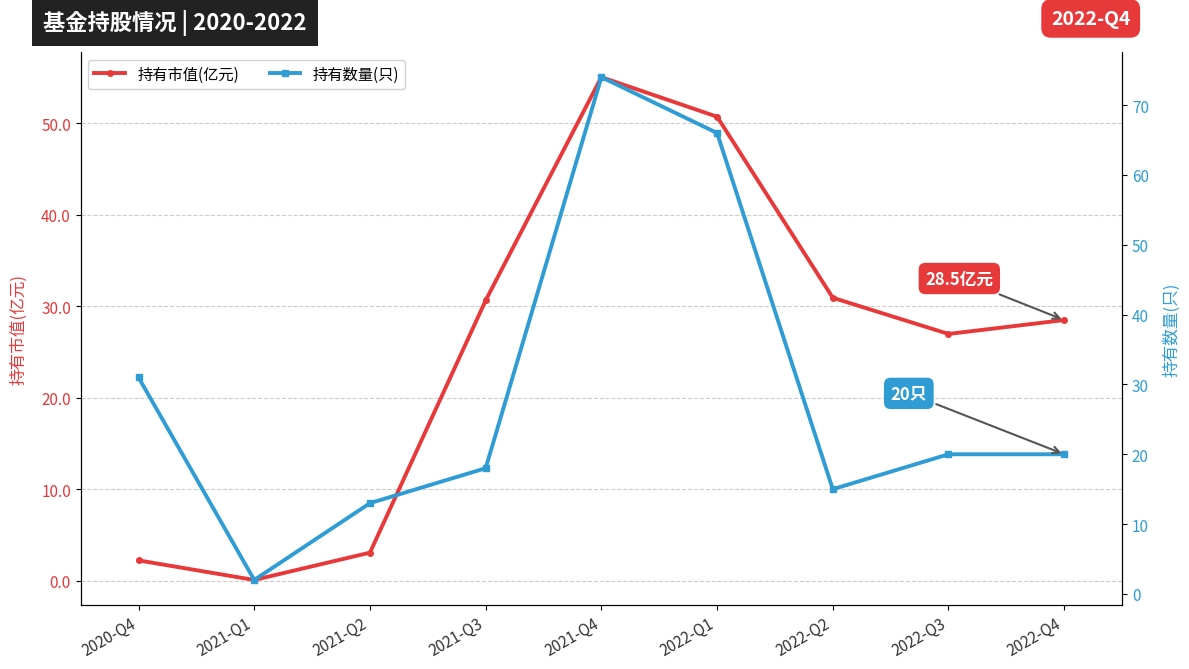

What is the average value of the 持有市值(亿元) series?

25.4